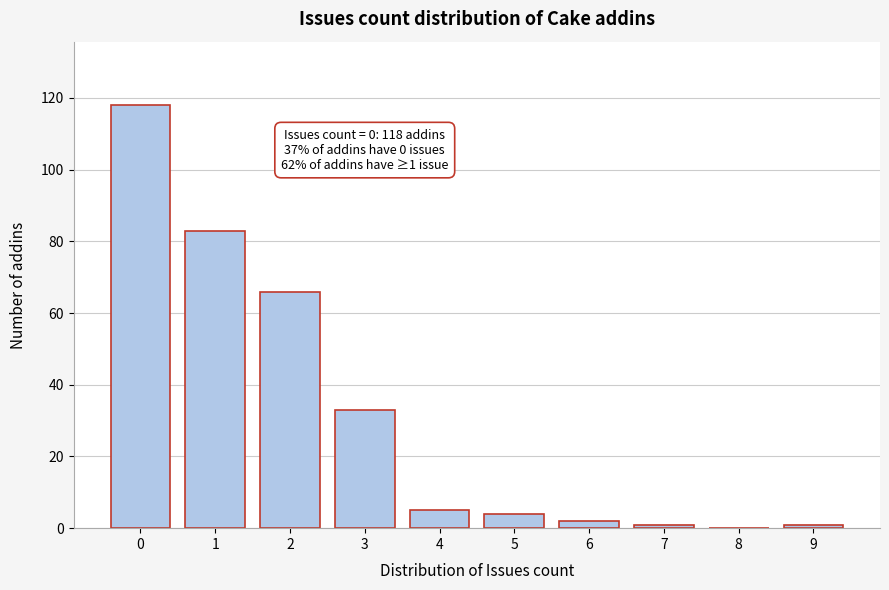

Reading right to left, extract all data points from this chart.

9=1	8=0	7=1	6=2	5=4	4=5	3=33	2=66	1=83	0=118